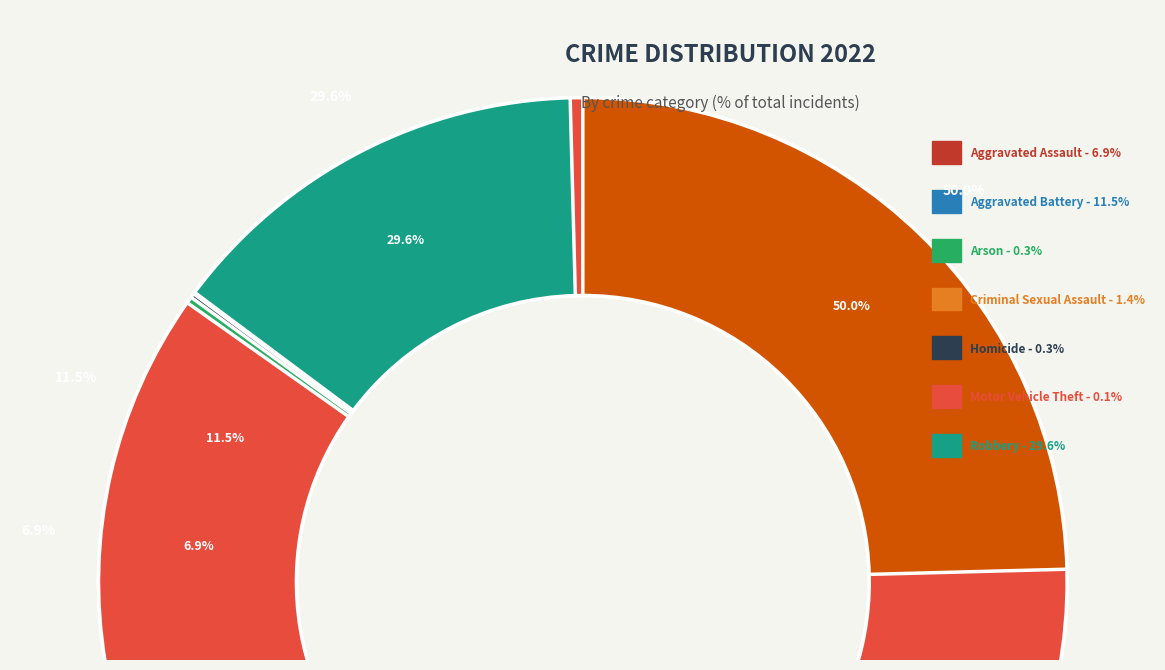

Rank the categories by value from highest to lowest.

Theft, Robbery, Aggravated Battery, Aggravated Assault, Criminal Sexual Assault, Arson, Homicide, Motor Vehicle Theft, Burglary